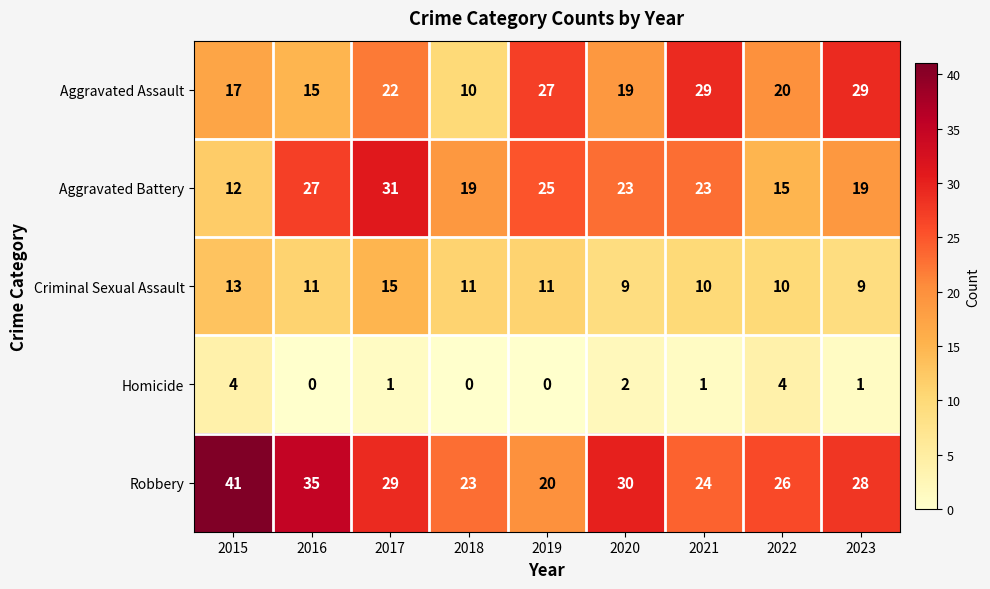

At how many categories does at least one series exceed 5?

9